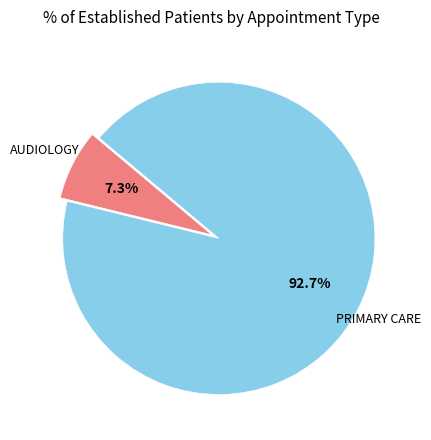

Is the sum of PRIMARY CARE and AUDIOLOGY greater than half?

Yes